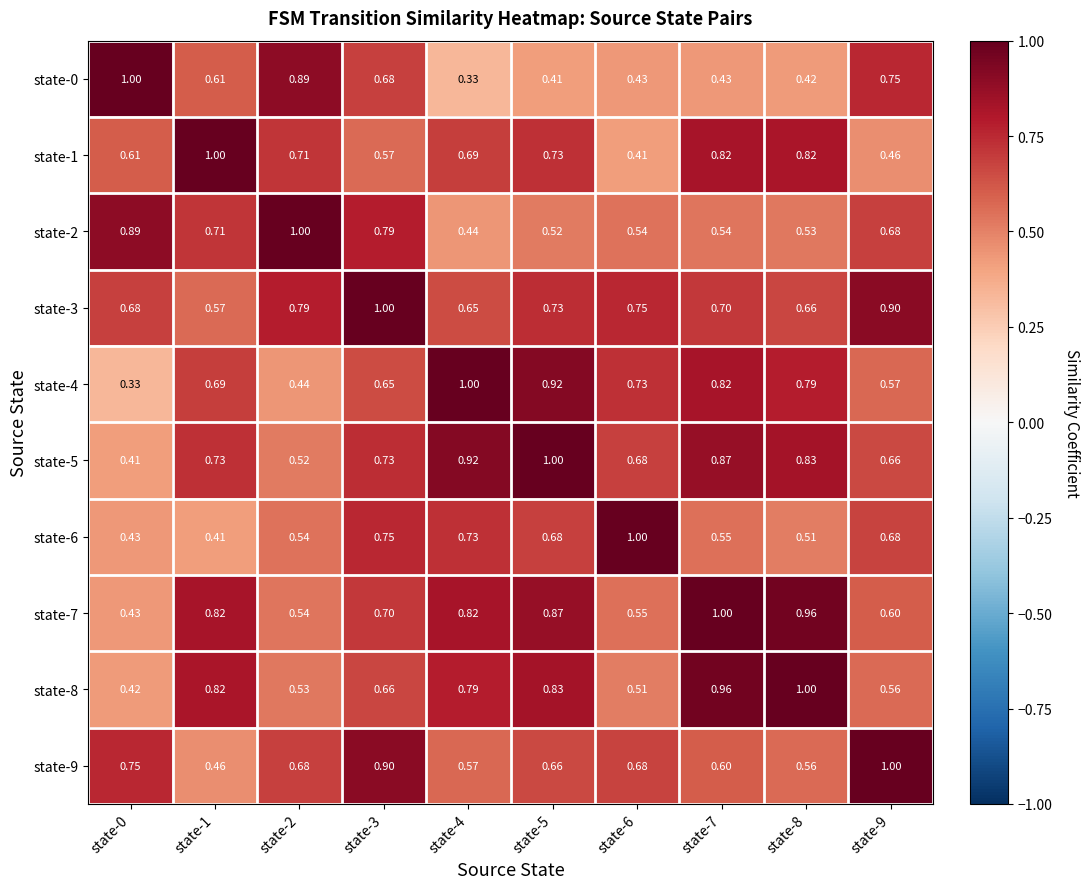

Is the value of state-4 at state-6 greater than the value of state-9 at state-6?

Yes